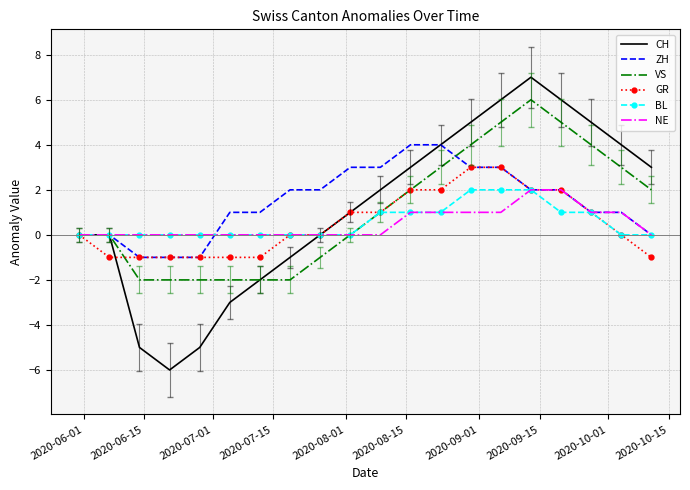

Count the number of categories in the chart.

20